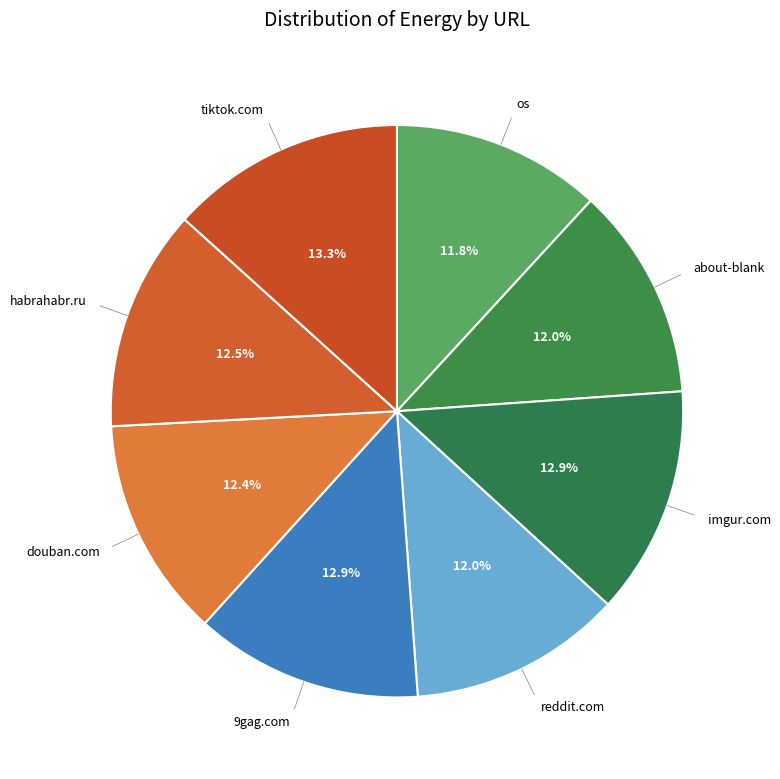

Count the number of slices in the pie.

8